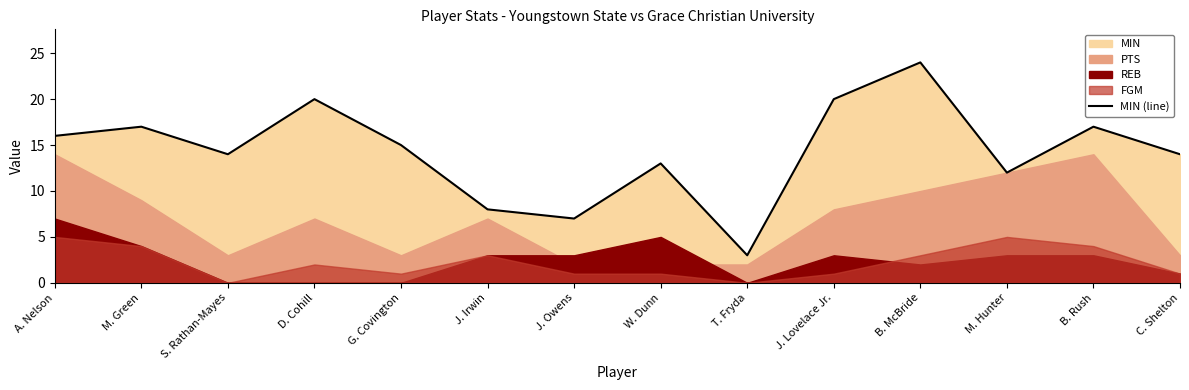

True or false: the data has more than 1 interior local peaks.

True